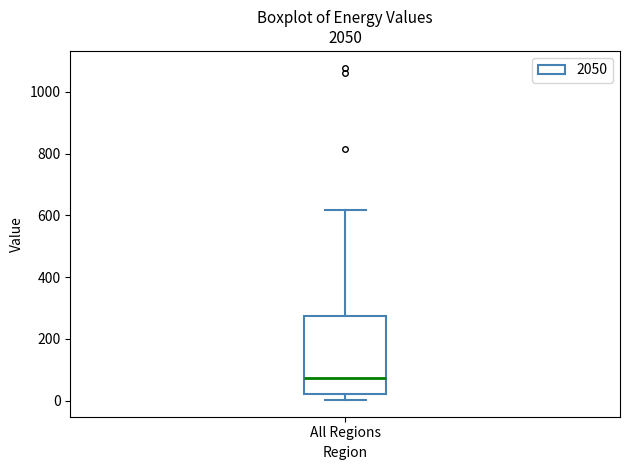

Read this box plot against the y-axis: the position of the median line, the range covered by the box, and the ends of both whiskers. The values are not printed on the chart, so give them approximately, as read against the axis.

median 80, box 20 to 280, whiskers 0 to 620